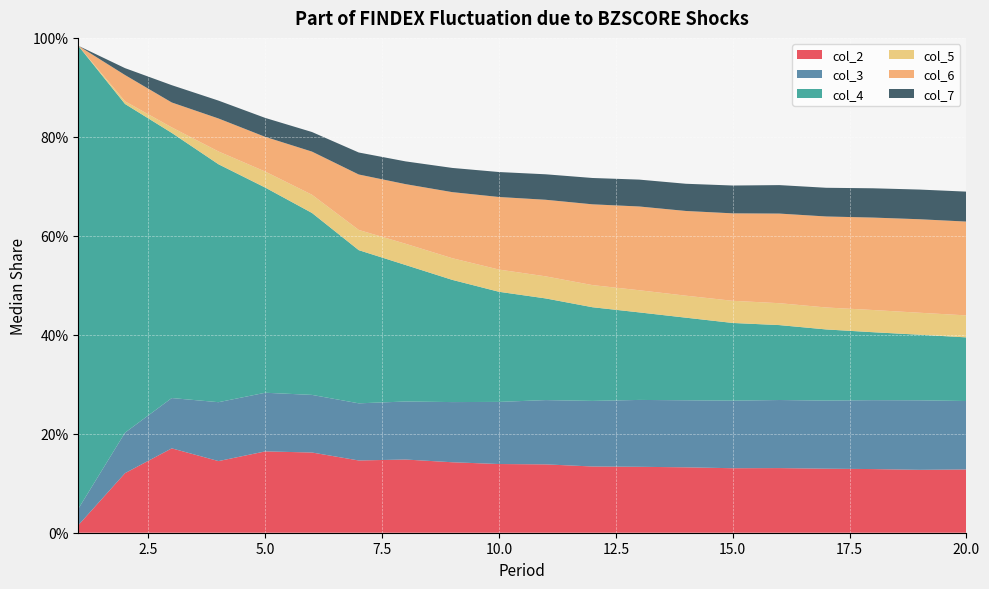

Reading left to right, extract all data points from this chart.

col_2: 0.0	0.1	0.2	0.1	0.2	0.2	0.1	0.1	0.1	0.1	0.1	0.1	0.1	0.1	0.1	0.1	0.1	0.1	0.1	0.1
col_3: 0.0	0.1	0.1	0.1	0.1	0.1	0.1	0.1	0.1	0.1	0.1	0.1	0.1	0.1	0.1	0.1	0.1	0.1	0.1	0.1
col_4: 0.9	0.7	0.5	0.5	0.4	0.4	0.3	0.3	0.2	0.2	0.2	0.2	0.2	0.2	0.2	0.2	0.1	0.1	0.1	0.1
col_5: 0.0	0.0	0.0	0.0	0.0	0.0	0.0	0.0	0.0	0.0	0.0	0.0	0.0	0.0	0.0	0.0	0.0	0.0	0.0	0.0
col_6: 0.0	0.1	0.1	0.1	0.1	0.1	0.1	0.1	0.1	0.1	0.2	0.2	0.2	0.2	0.2	0.2	0.2	0.2	0.2	0.2
col_7: 0.0	0.0	0.0	0.0	0.0	0.0	0.0	0.0	0.0	0.1	0.1	0.1	0.1	0.1	0.1	0.1	0.1	0.1	0.1	0.1